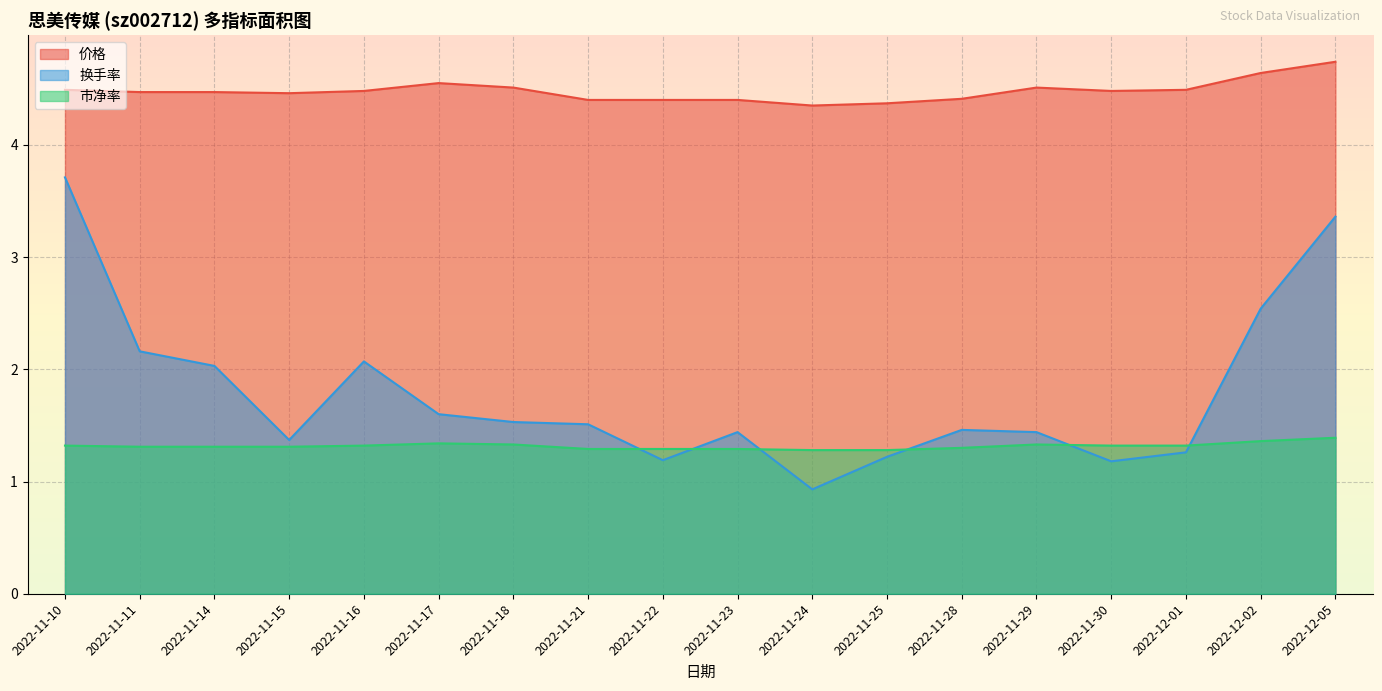

What is the sum of all 换手率 values?

32.0